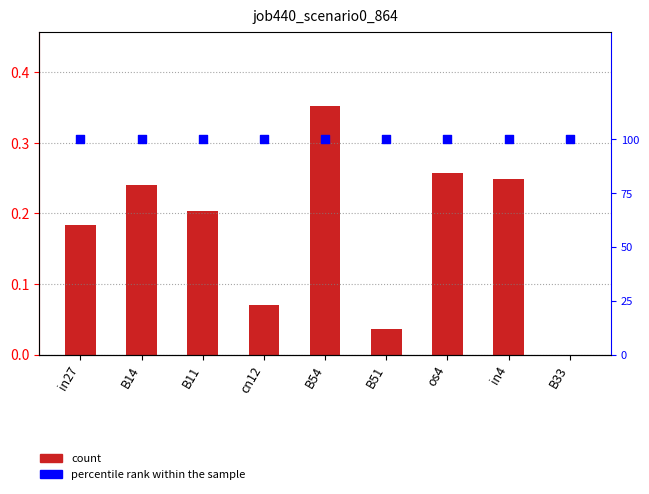

At which category is the sum across all series the highest?

B54